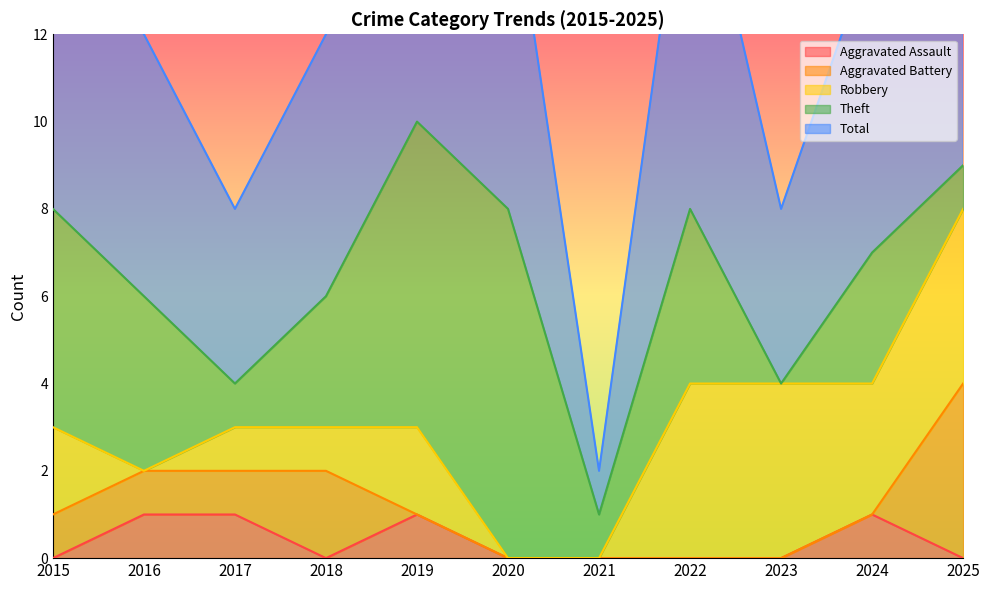

List the labels in order of Aggravated Assault value, largest first.

2016, 2017, 2019, 2024, 2015, 2018, 2020, 2021, 2022, 2023, 2025